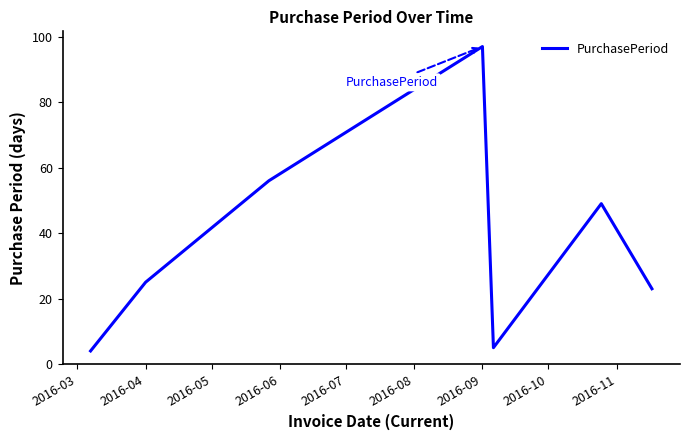

What is the minimum value shown in the chart?

4